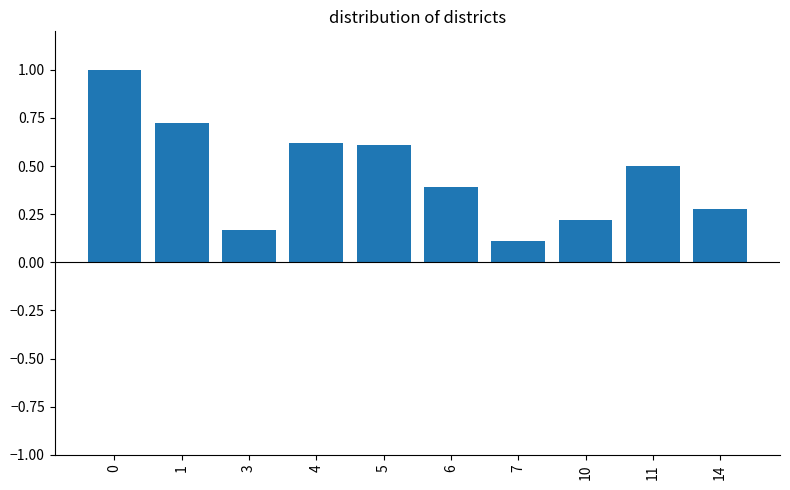

Are the bars horizontal?

No